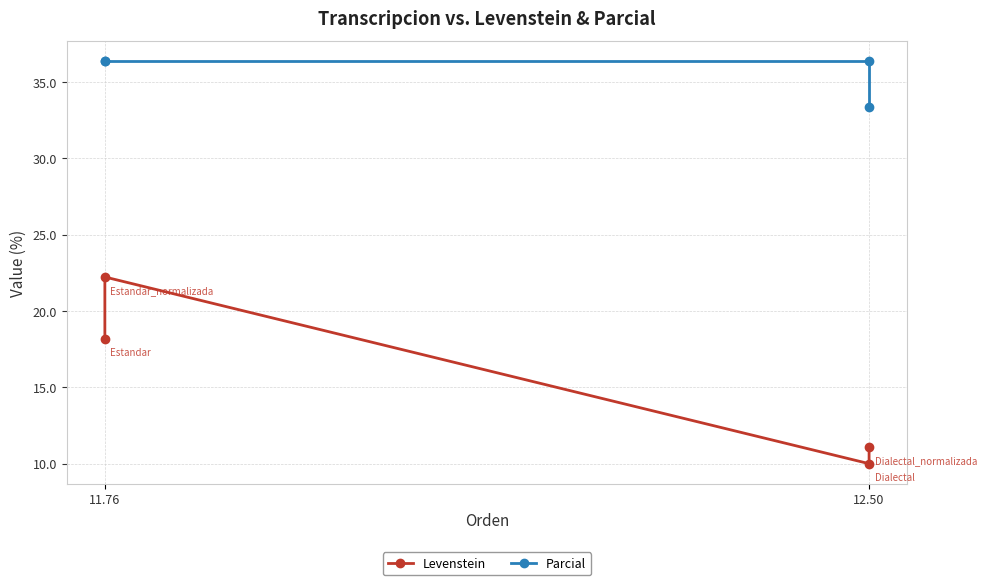

Which series has the largest total across all categories?

Parcial